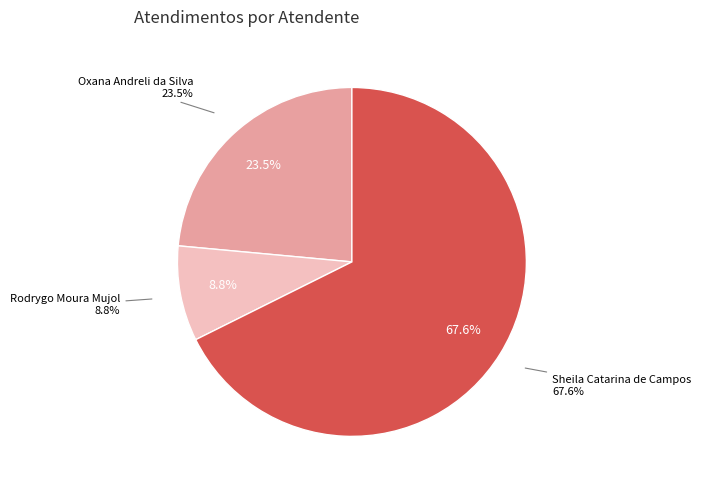

How many segments does this pie chart have?

3